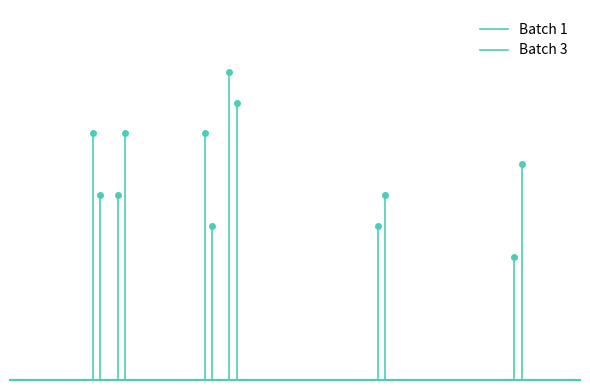

At how many categories does at least one series exceed 2?

1